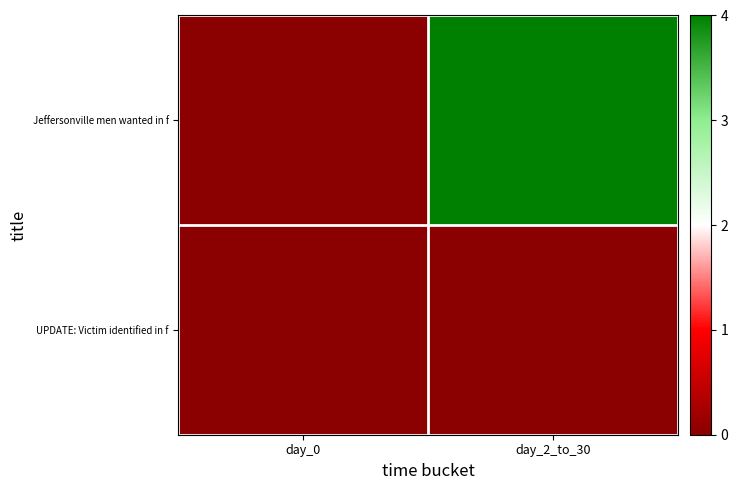

Rank the series by their maximum value, from lowest to highest.

UPDATE: Victim identified in f, Jeffersonville men wanted in f